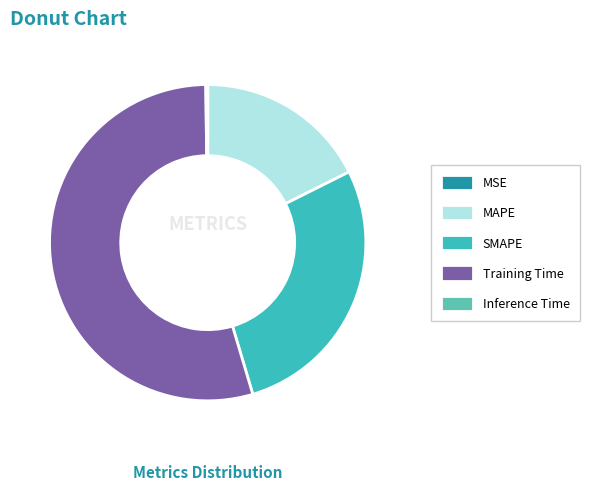

Which category accounts for the majority?

Training Time